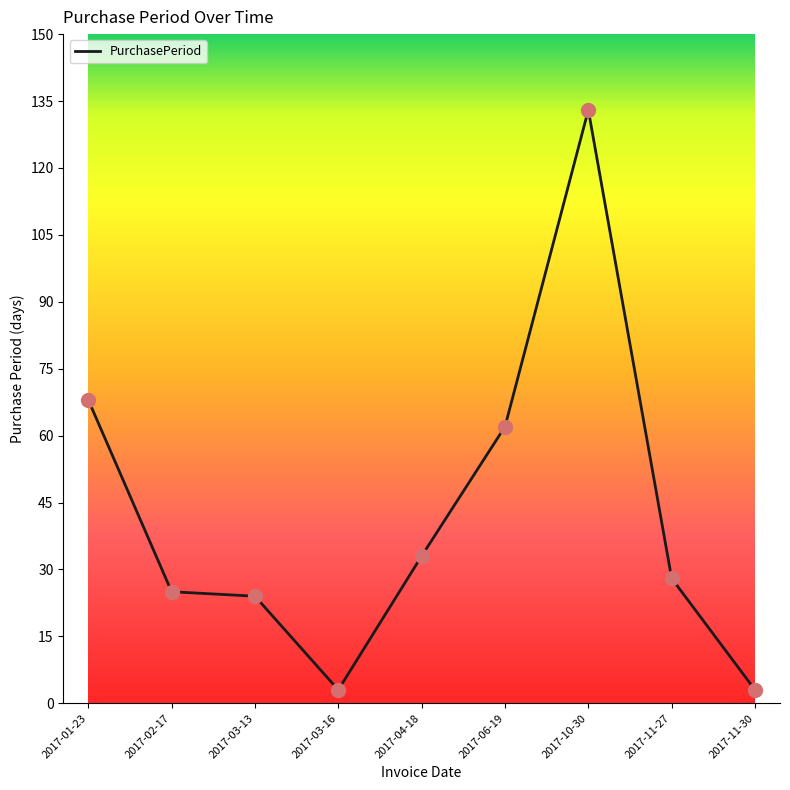

What is the ratio of the value at 2017-11-30 to the value at 2017-02-17?

0.1